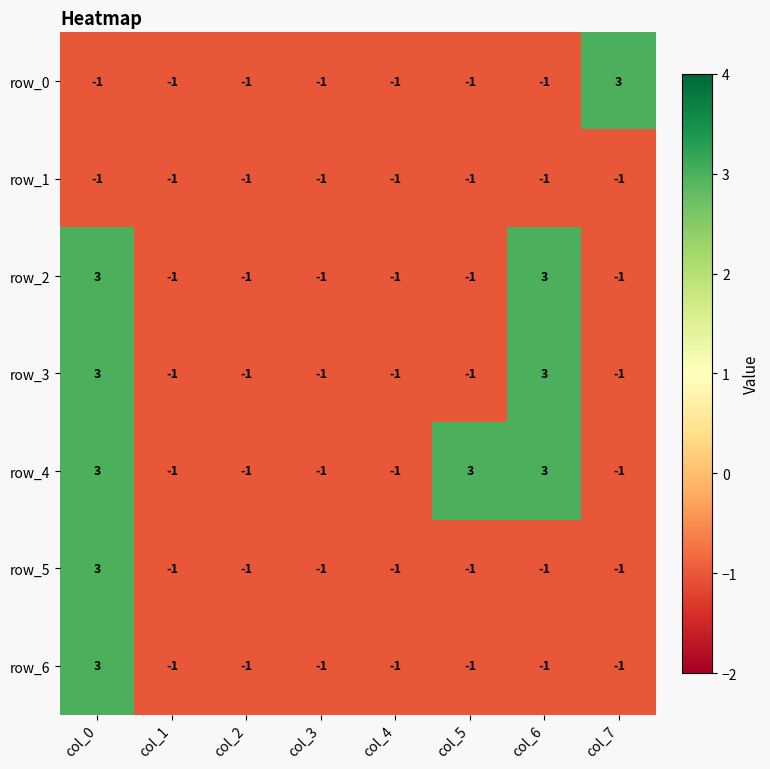

Where is row_1 nearest to the value -1?

col_0